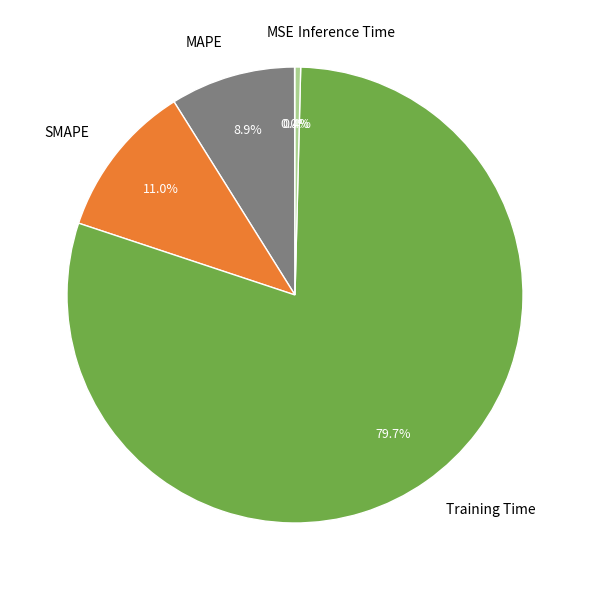

Which category has the biggest portion of the pie?

Training Time